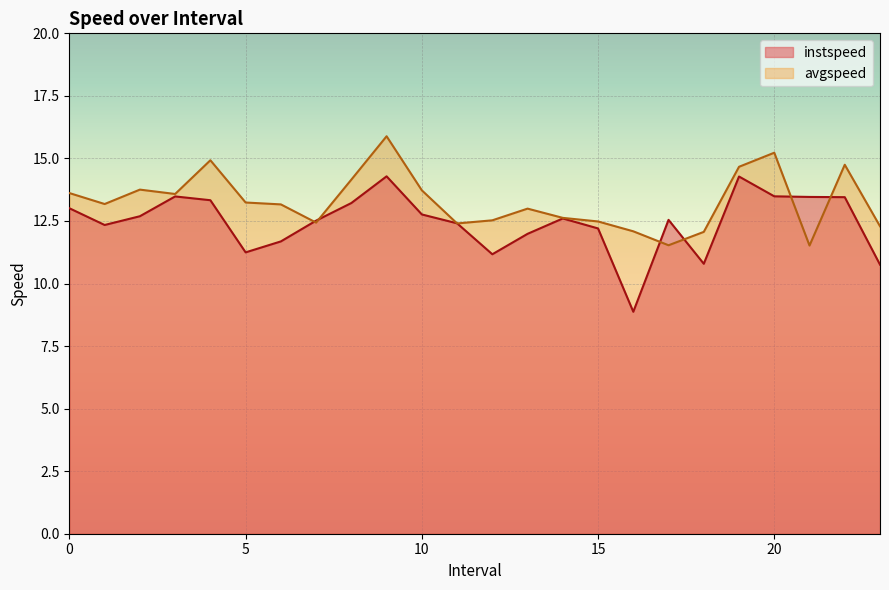

In instspeed, how many points are higher than both neighbors (excluding endpoints)?

5